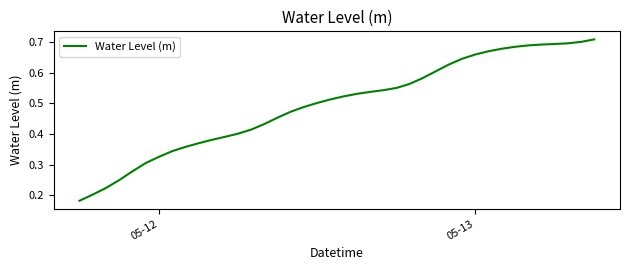

How many lines are shown in the chart?

1